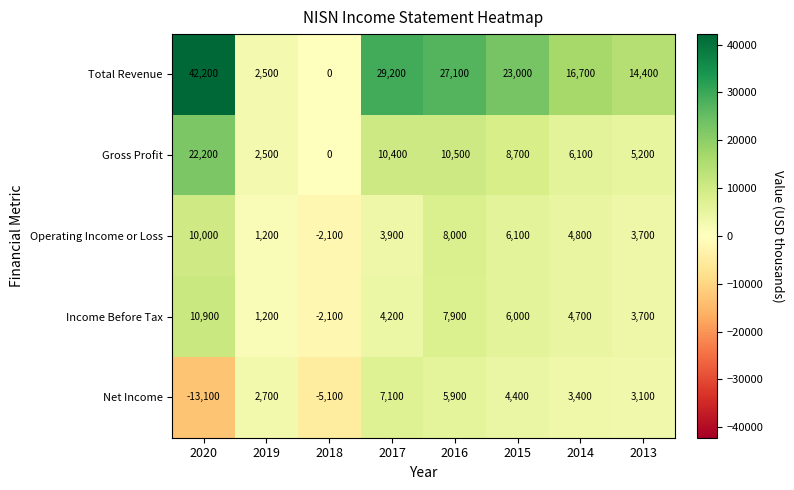

What is the average value of the Net Income series?

1050